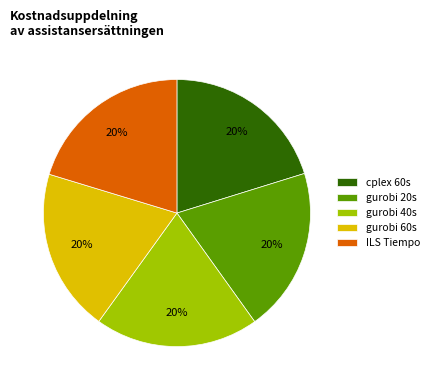

The ILS Tiempo slice represents 20% of the pie. True or false?

True